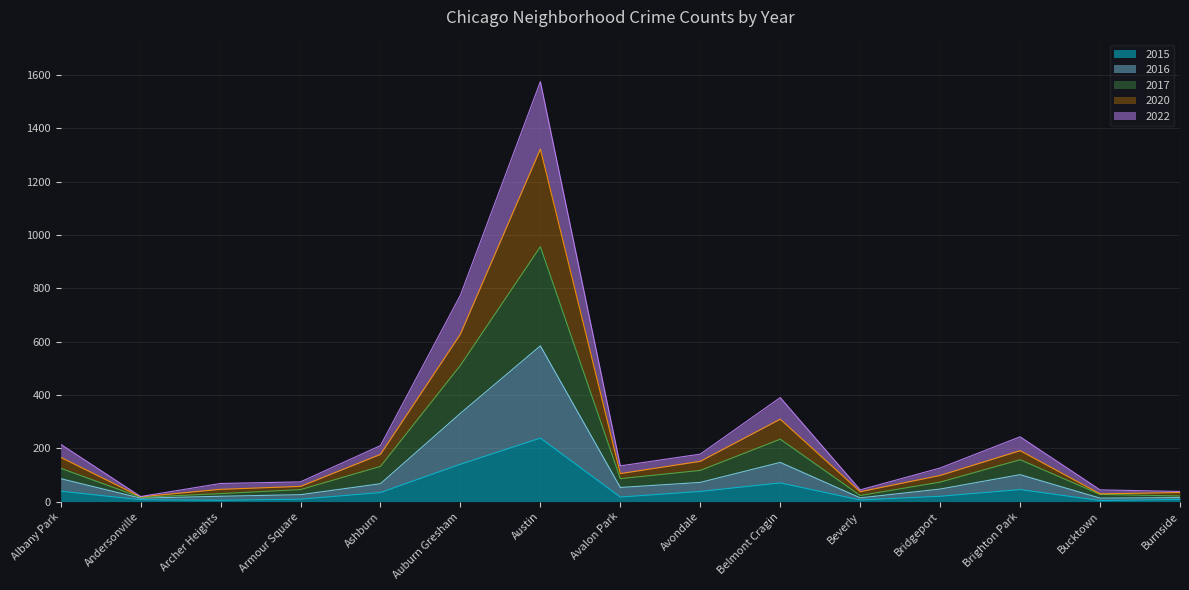

What is the total value across all series at Austin?

1575